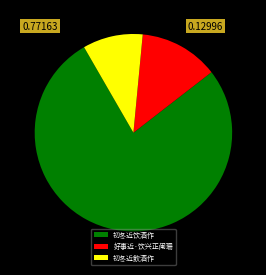

Is there any slice that represents more than half of the pie?

Yes